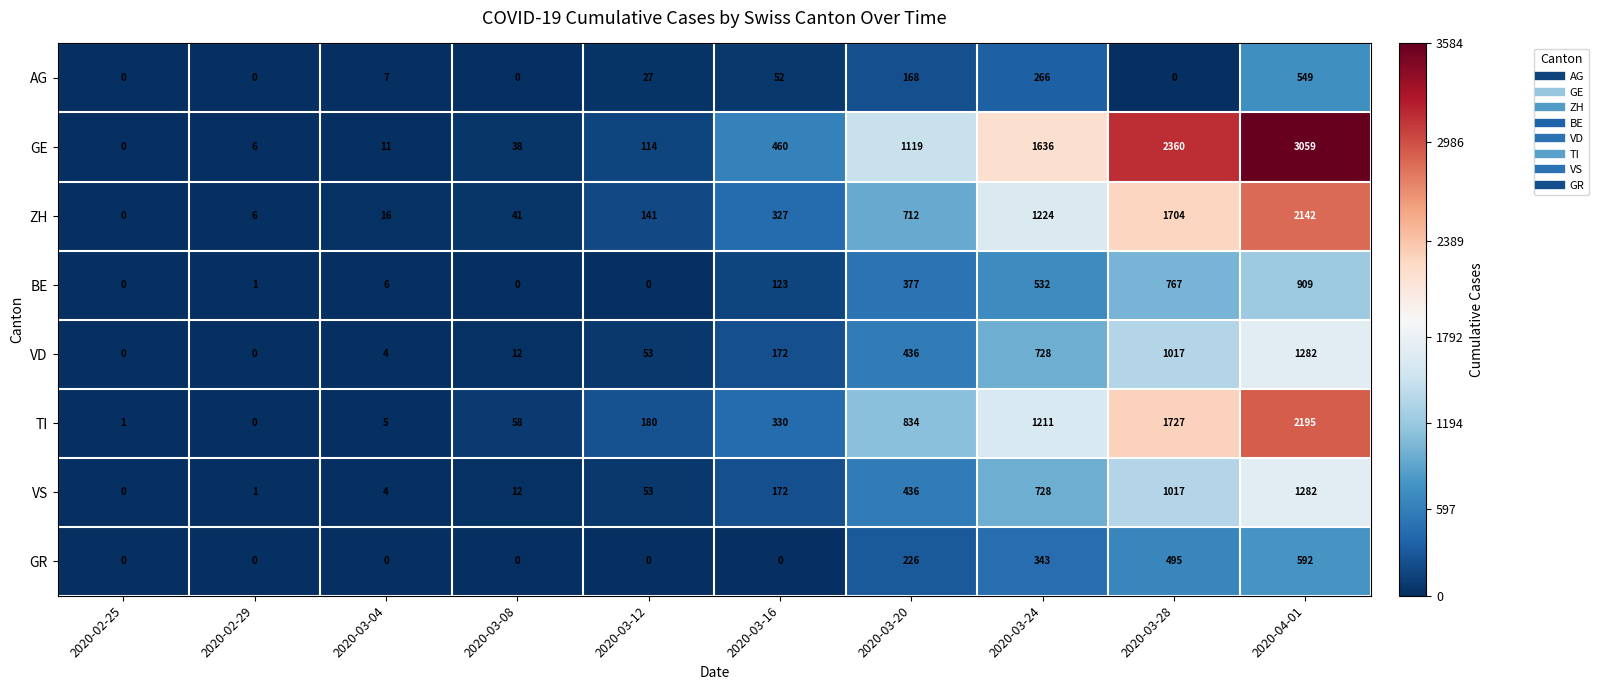

What is the maximum value shown in the chart?

3059